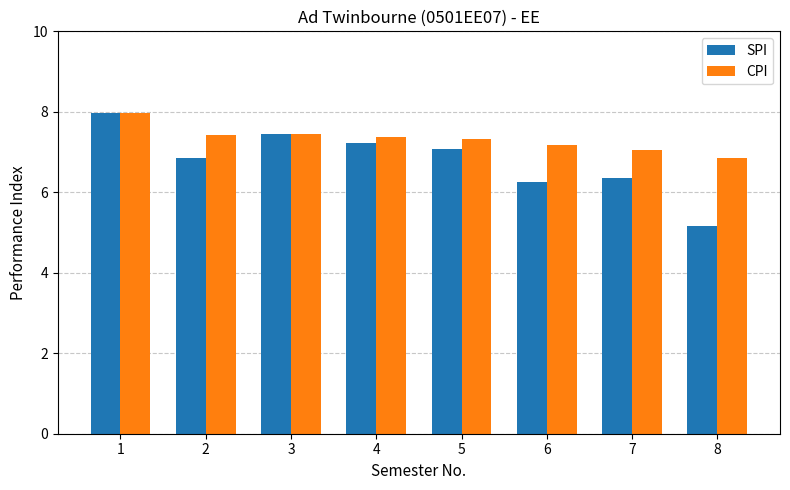

At which category does the chart reach its peak across all series?

1